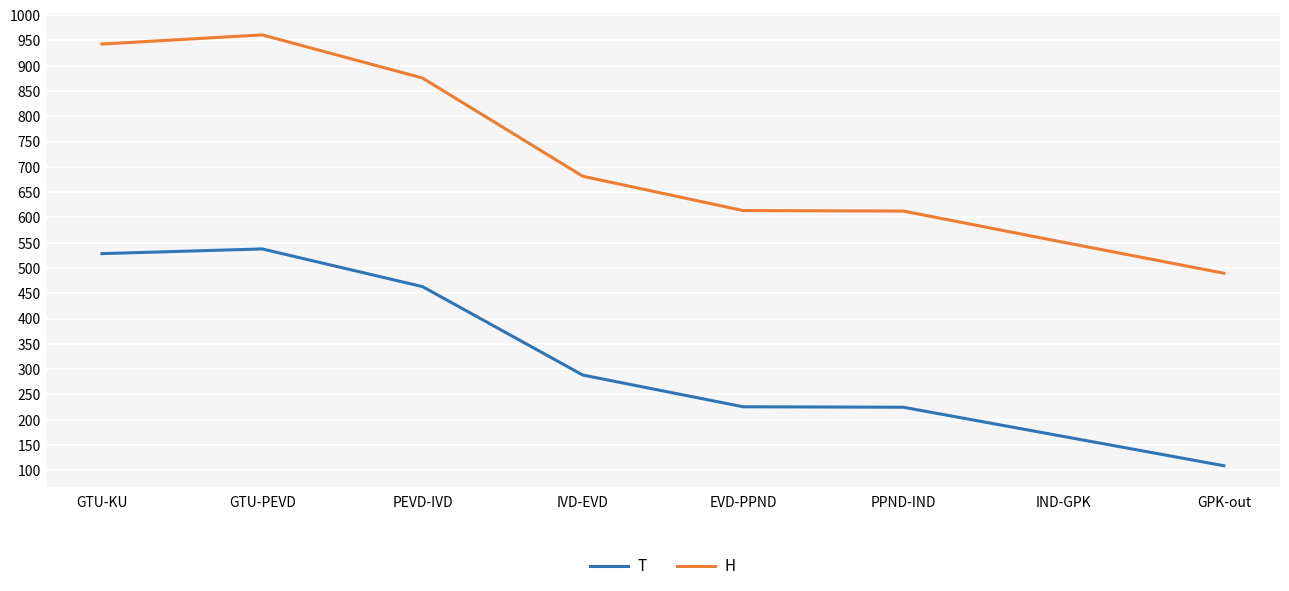

Is the value of T at GPK-out greater than the value of H at IVD-EVD?

No